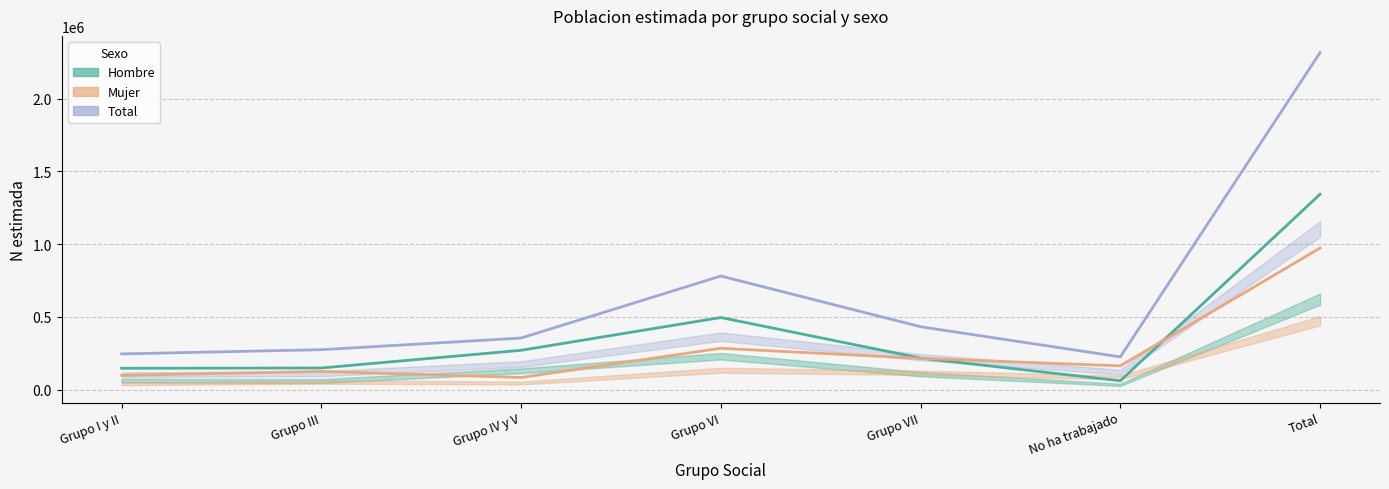

Reading right to left, list all the values displayed in this chart.

Total: Total=2316663	No ha trabajado=225787	Grupo VII=432929	Grupo VI=781265	Grupo IV y V=355229	Grupo III=275236	Grupo I y II=246218
Hombre: Total=1343256	No ha trabajado=61596	Grupo VII=217483	Grupo VI=496349	Grupo IV y V=270949	Grupo III=149539	Grupo I y II=147339
Mujer: Total=973408	No ha trabajado=164190	Grupo VII=215446	Grupo VI=284916	Grupo IV y V=84280	Grupo III=125697	Grupo I y II=98879